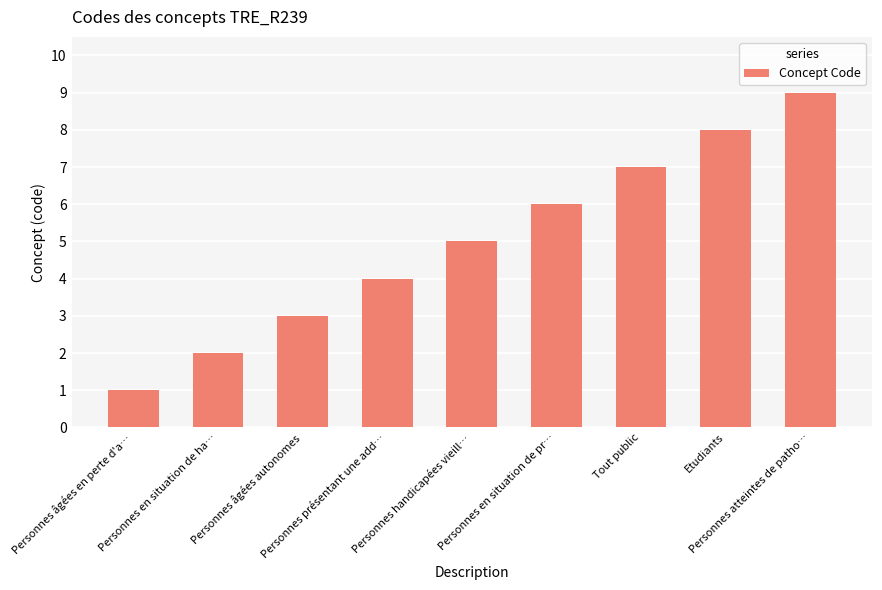

How many values are between 3 and 7?

5